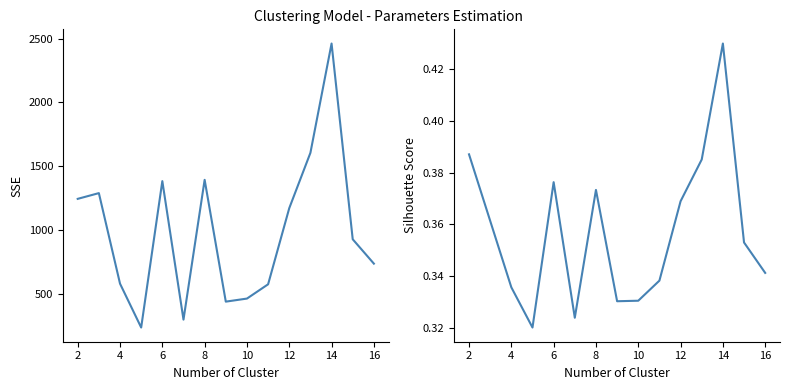

What is the difference between the second highest and second lowest values in the col_24 series?

0.1